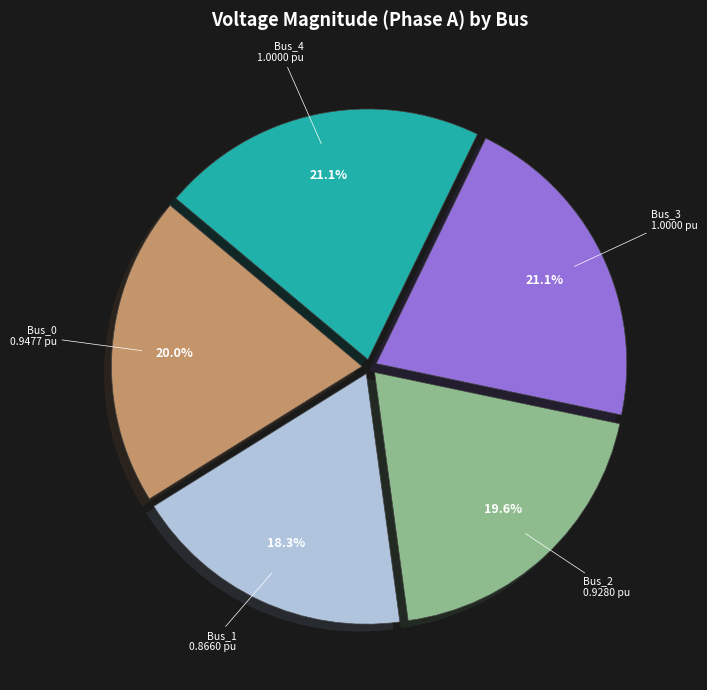

What percentage is NOT represented by Bus_1?

81.7%